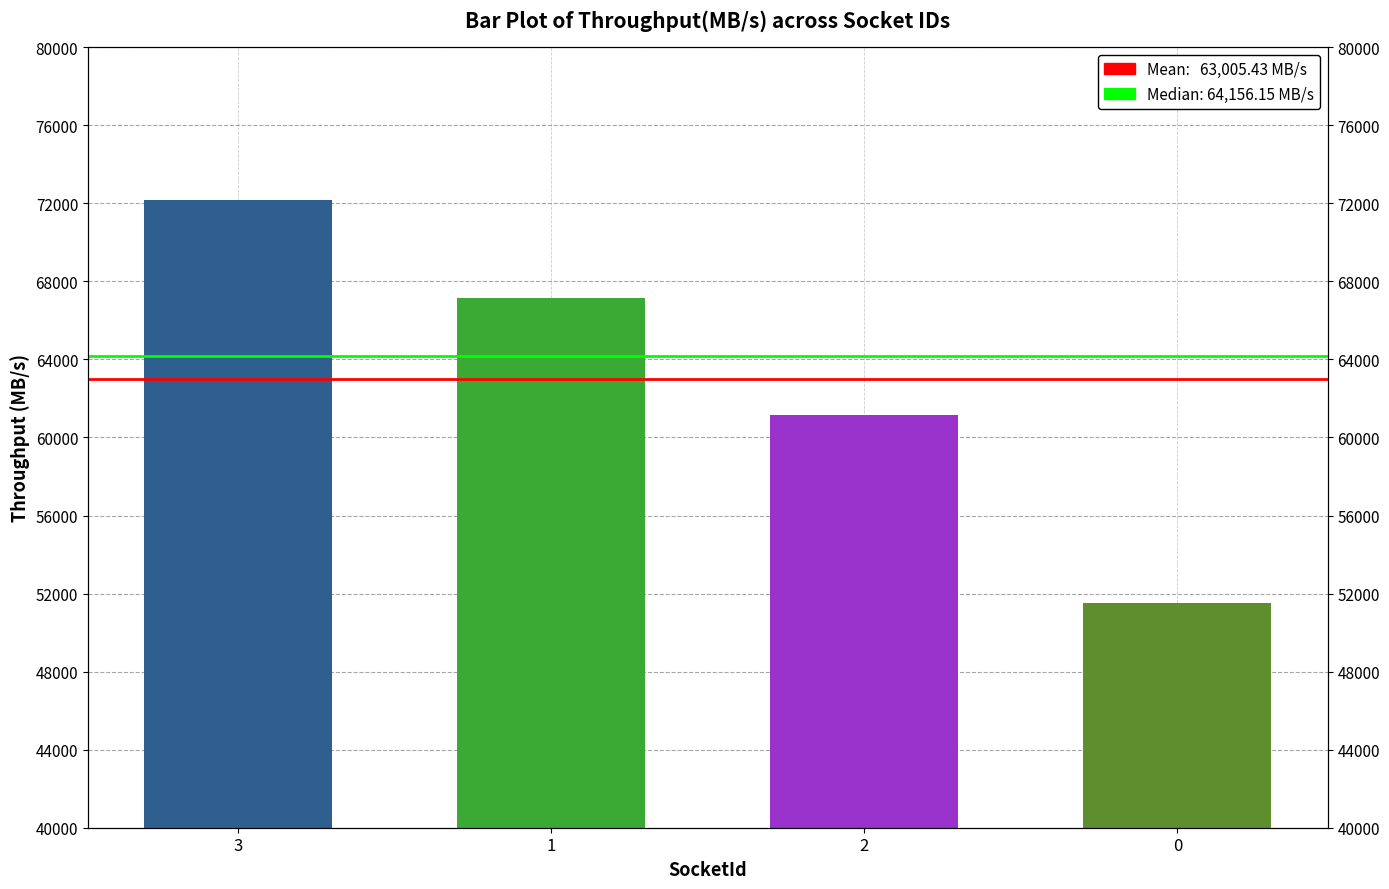

What is the sum of all values?

252021.7